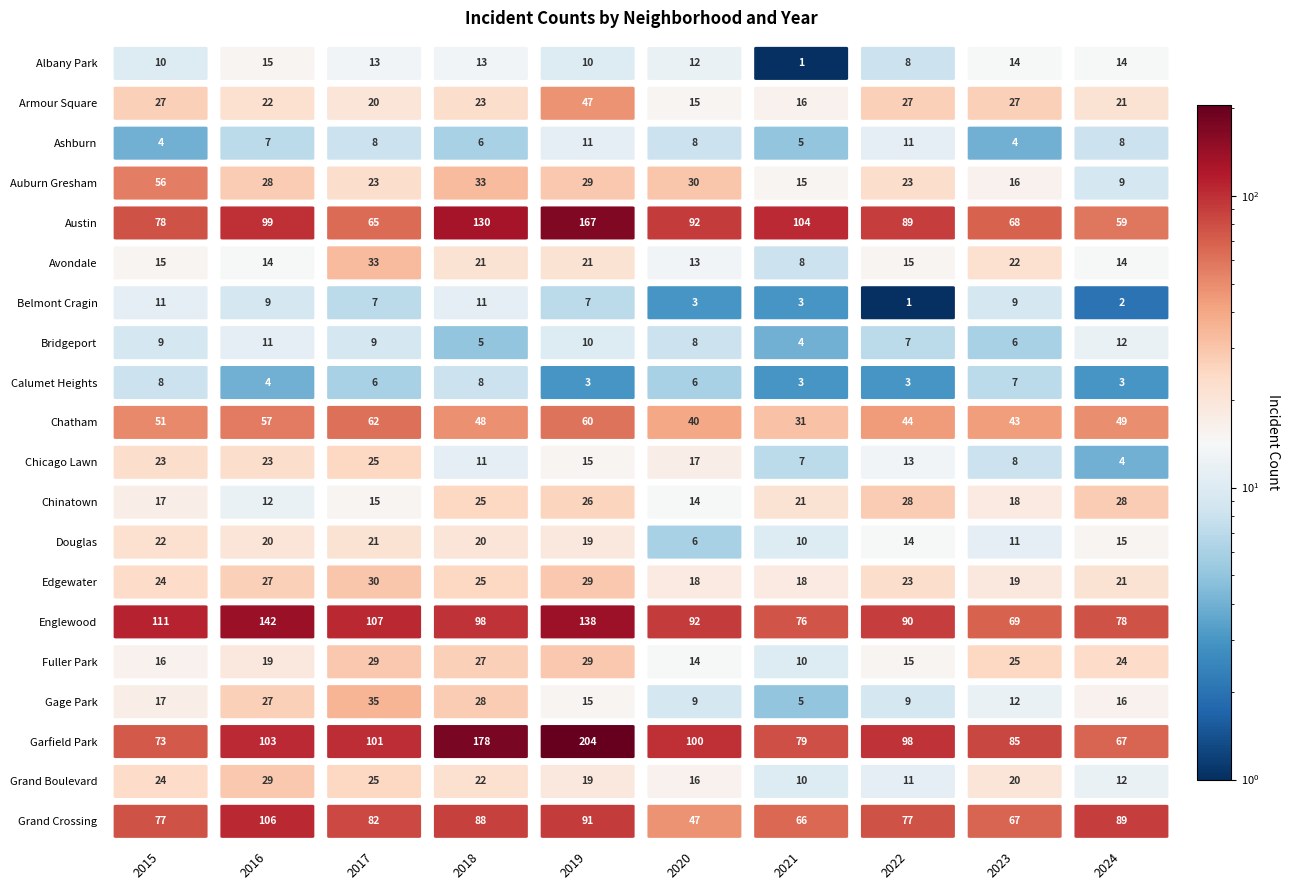

True or false: Austin has a value of 20 at Ashburn.

False